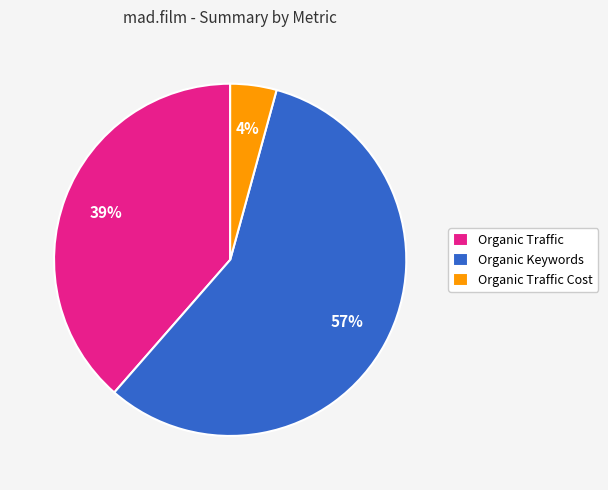

To the nearest percent, what percentage of the pie is Organic Traffic?

39%